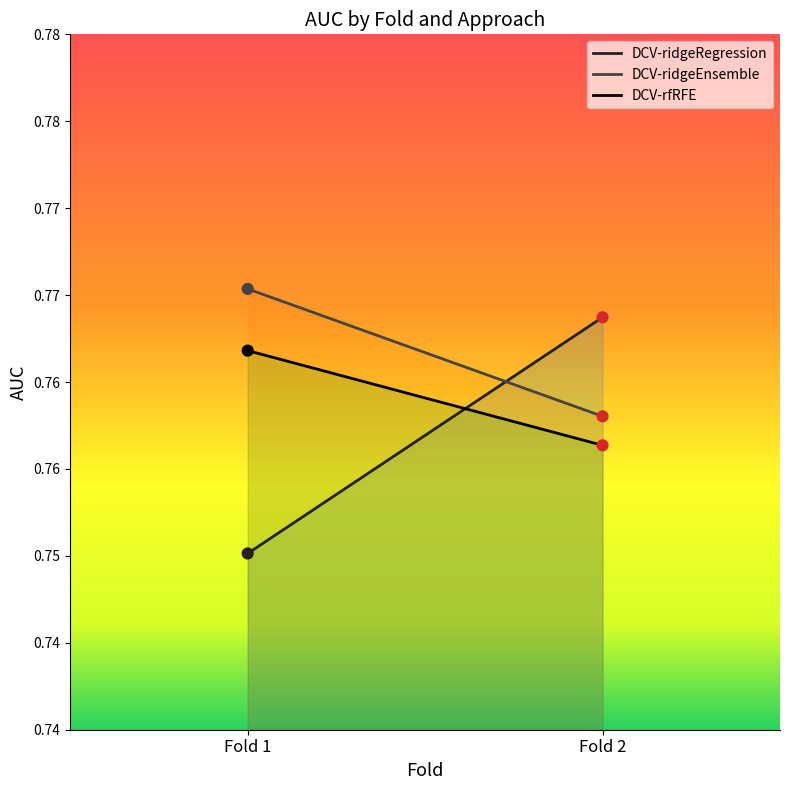

Which series contains the lowest Y value?

DCV-ridgeRegression